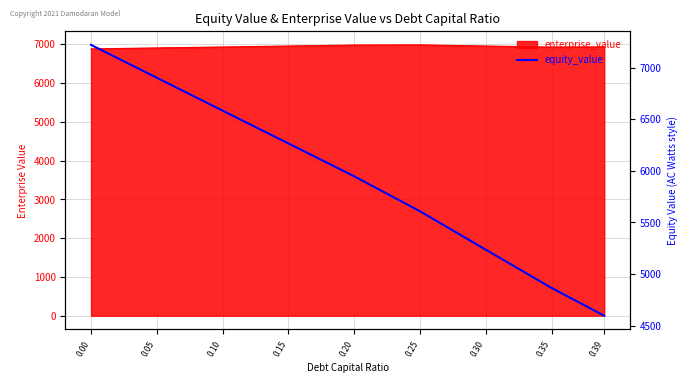

List the labels in order of value, smallest first.

0.39, 0.35, 0.30, 0.25, 0.20, 0.15, 0.10, 0.05, 0.00